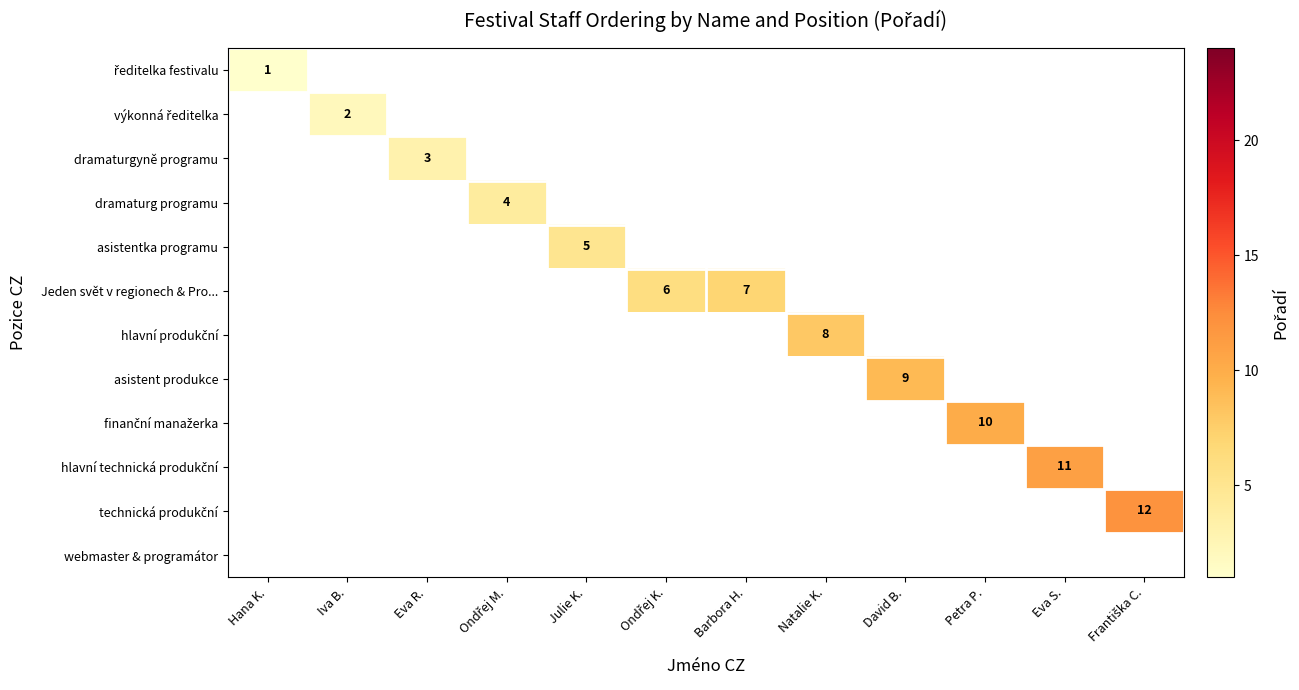

Which category has the lowest value across all series?

Hana K.